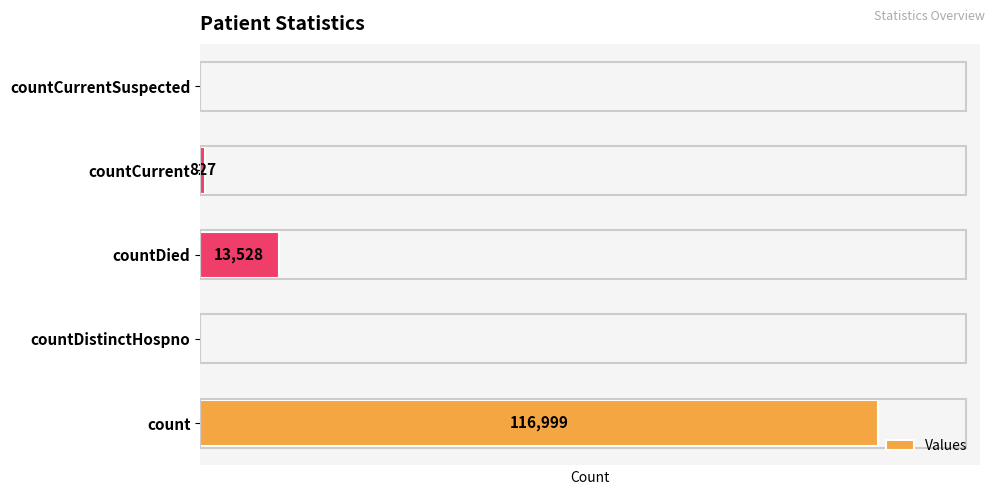

Which label corresponds to the largest value in the chart?

count